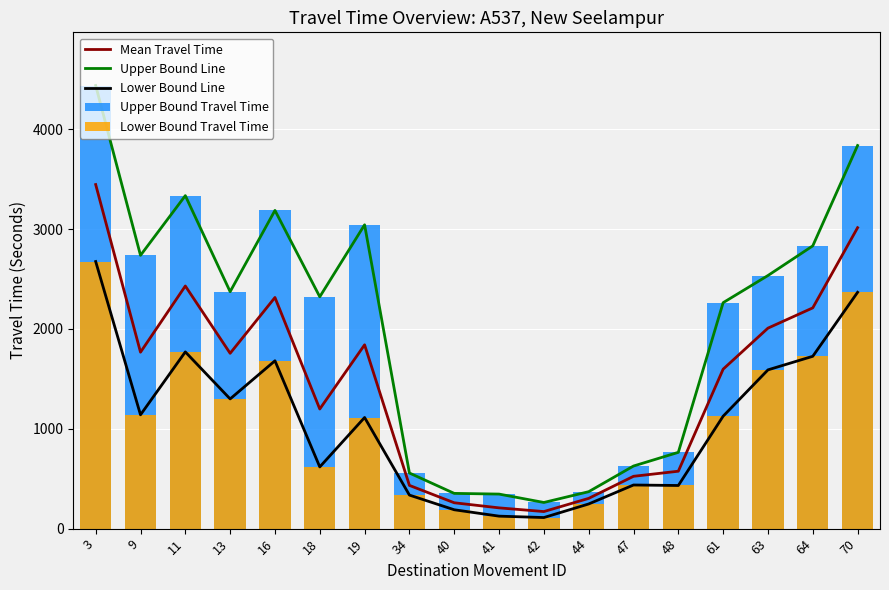

At which category is the sum across all series the highest?

3